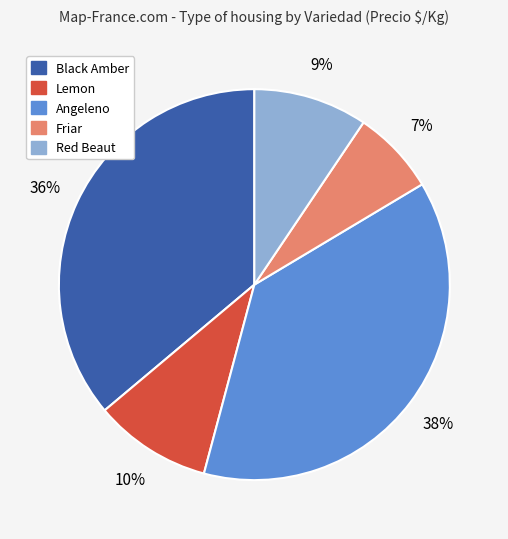

Does any single category account for the majority?

No